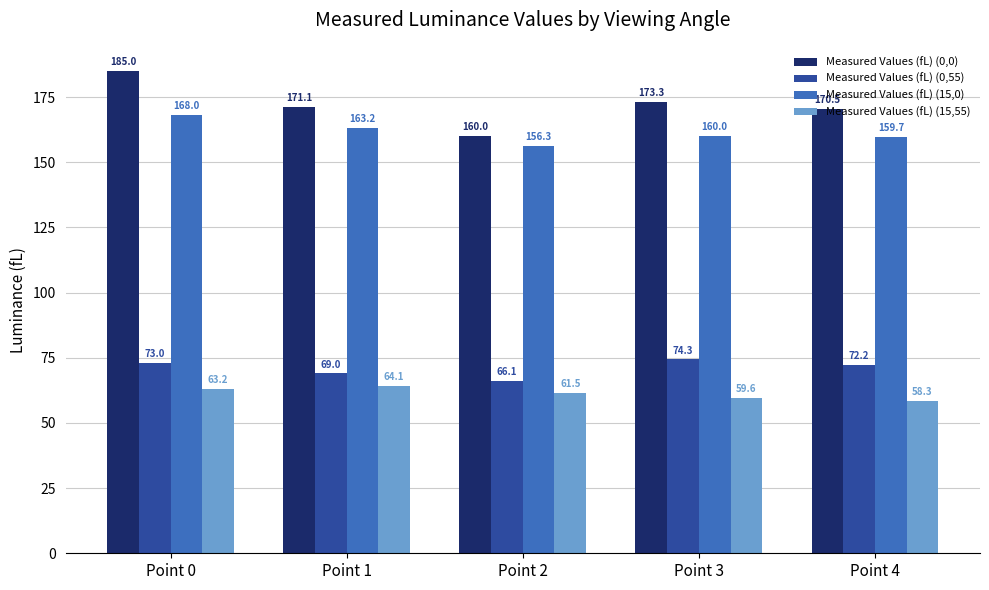

What is the sum of all Measured Values (fL) (0,0) values?

859.9